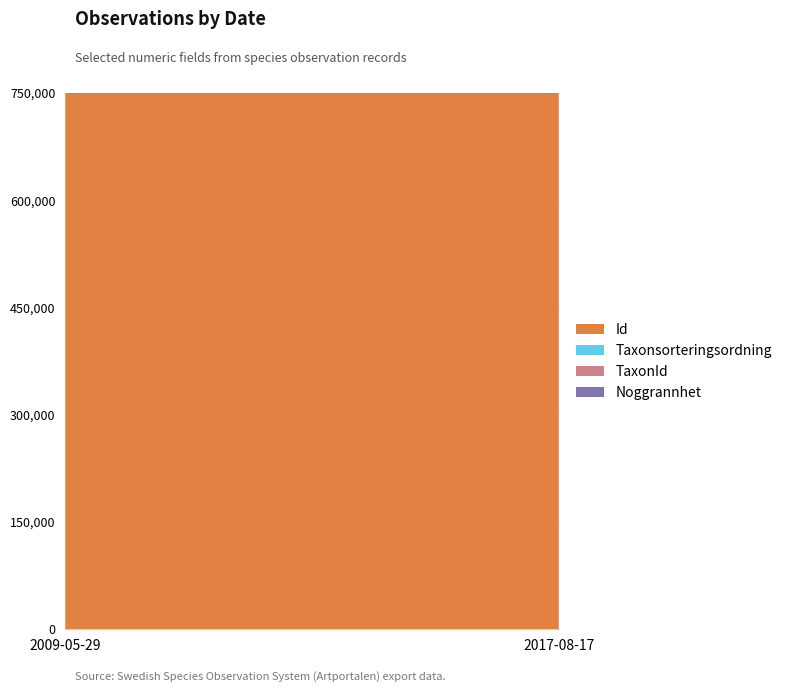

Reading left to right, transcribe all the data shown in this chart.

Id: 5144078	748937	3923747	6247719	67181721
Taxonsorteringsordning: 97951	92938	99381	101691	100451
TaxonId: 222617	2779	221223	224416	6037534
Noggrannhet: 50	50	50	50	10